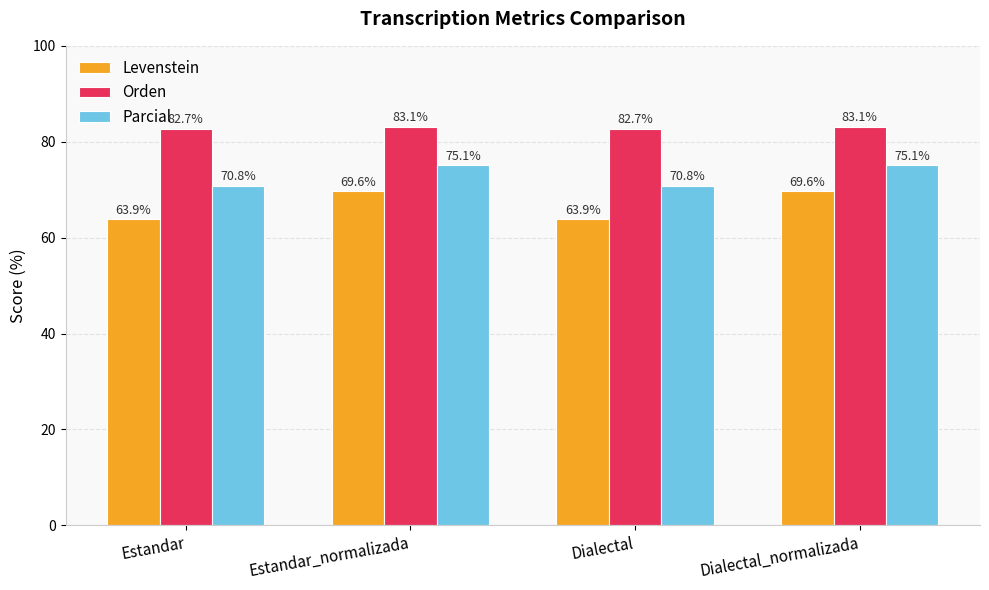

The value of Levenstein at Dialectal is 63.9. True or false?

True